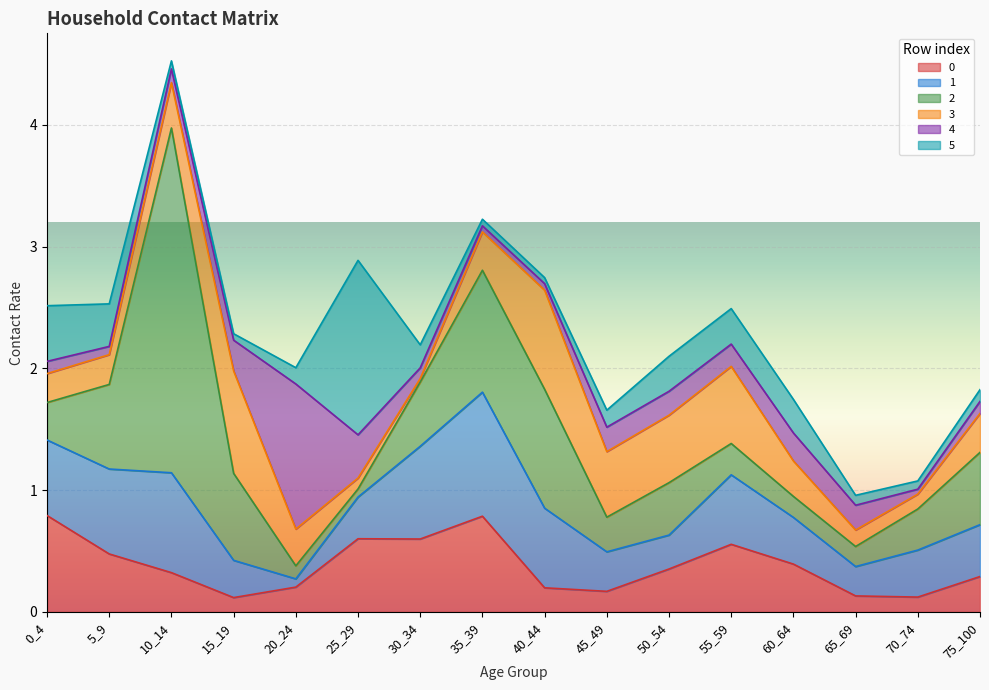

What is the difference between the 4 values at 20_24 and 65_69?

1.0